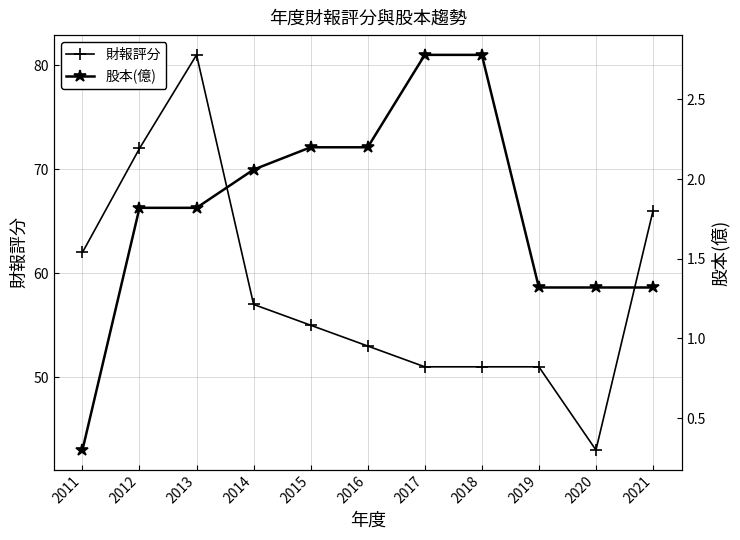

List the series in order of their peak value, highest first.

財報評分, 股本(億)